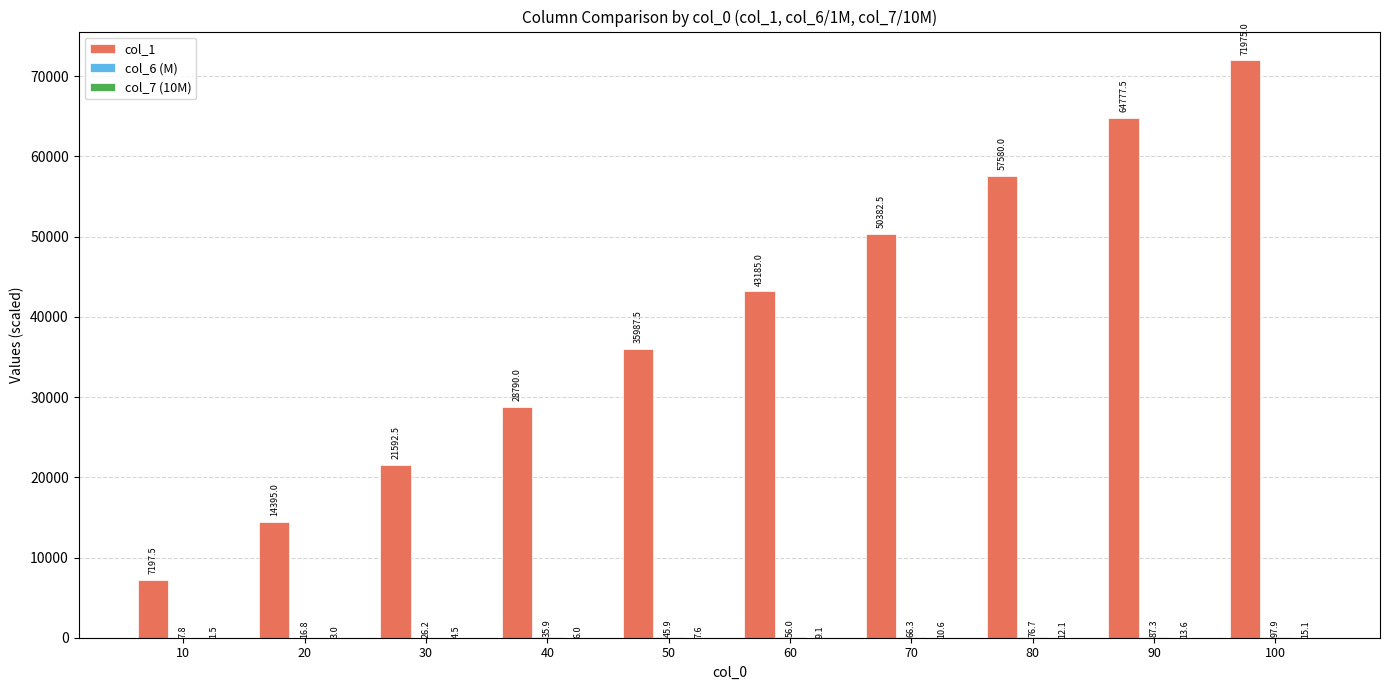

Between 20 and 50, which series saw the biggest shift?

col_1